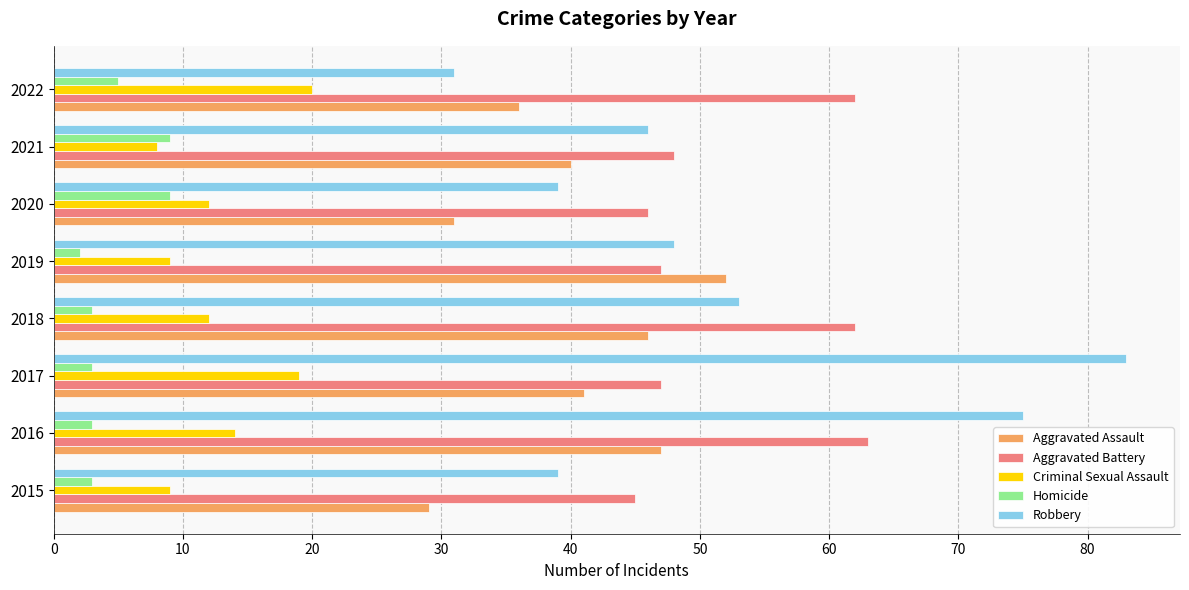

Read the Robbery value at 2022.

31